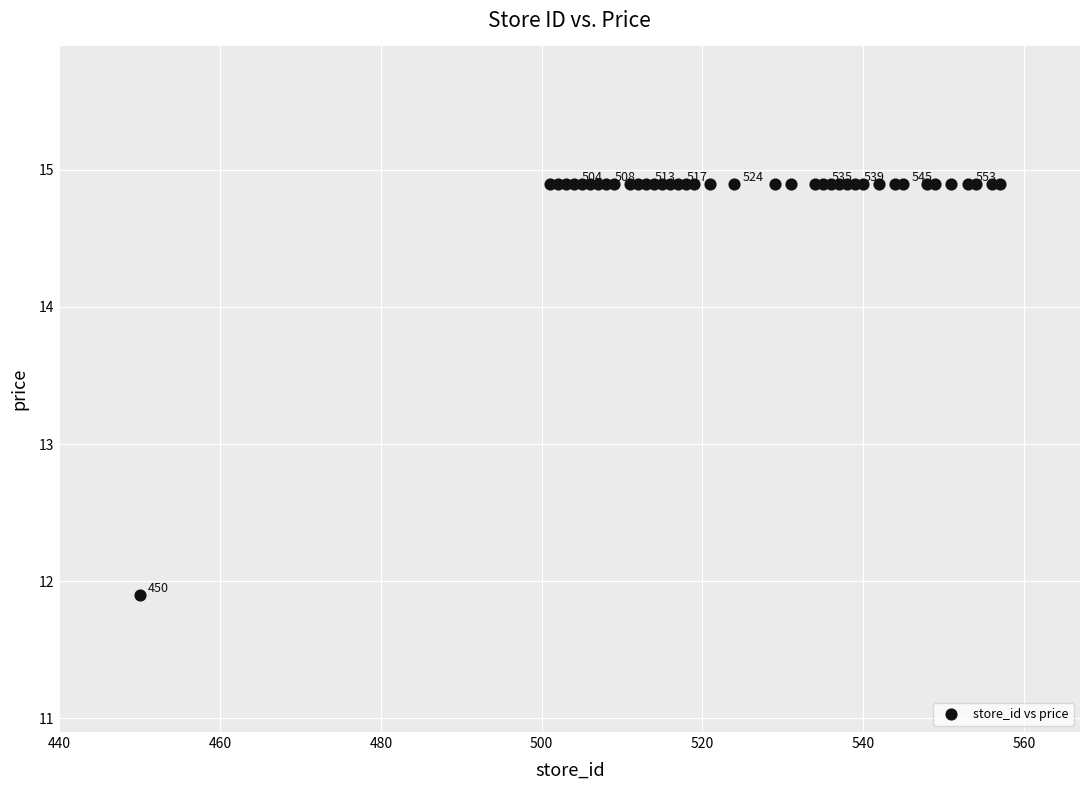

What Y value in the scatter plot is closest to 13?

11.9